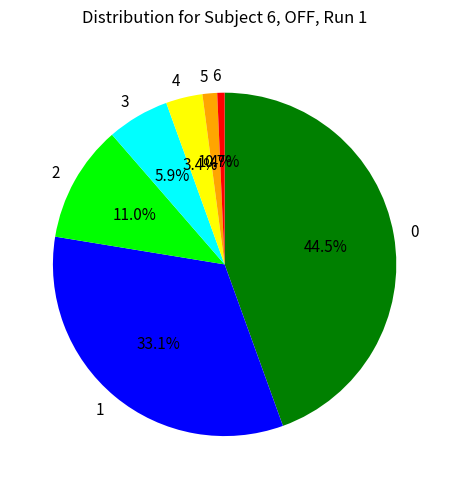

Do 0 and 2 together represent more than half of the pie?

Yes